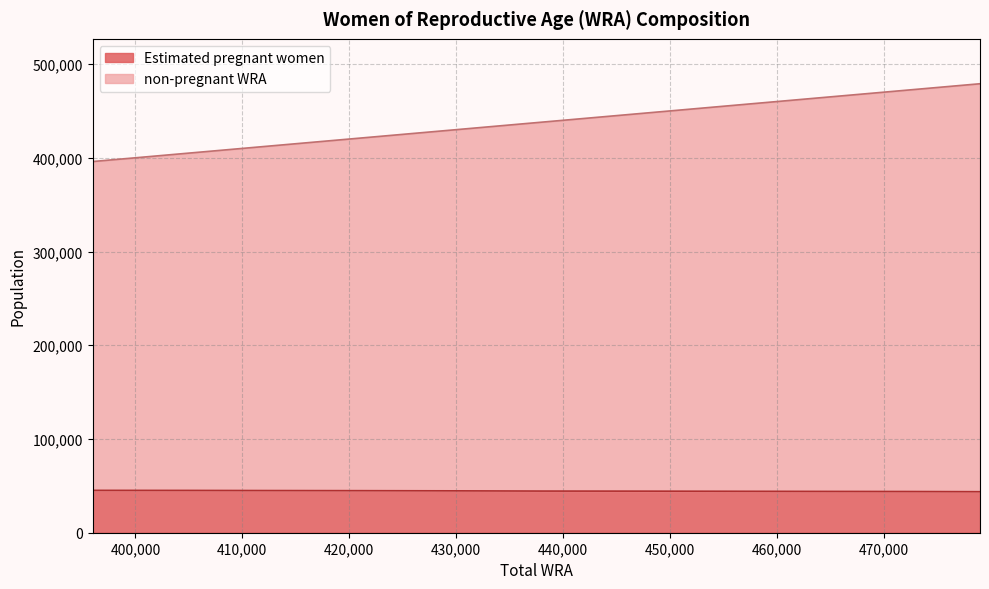

What is the average value of the Estimated pregnant women series?

44523.7